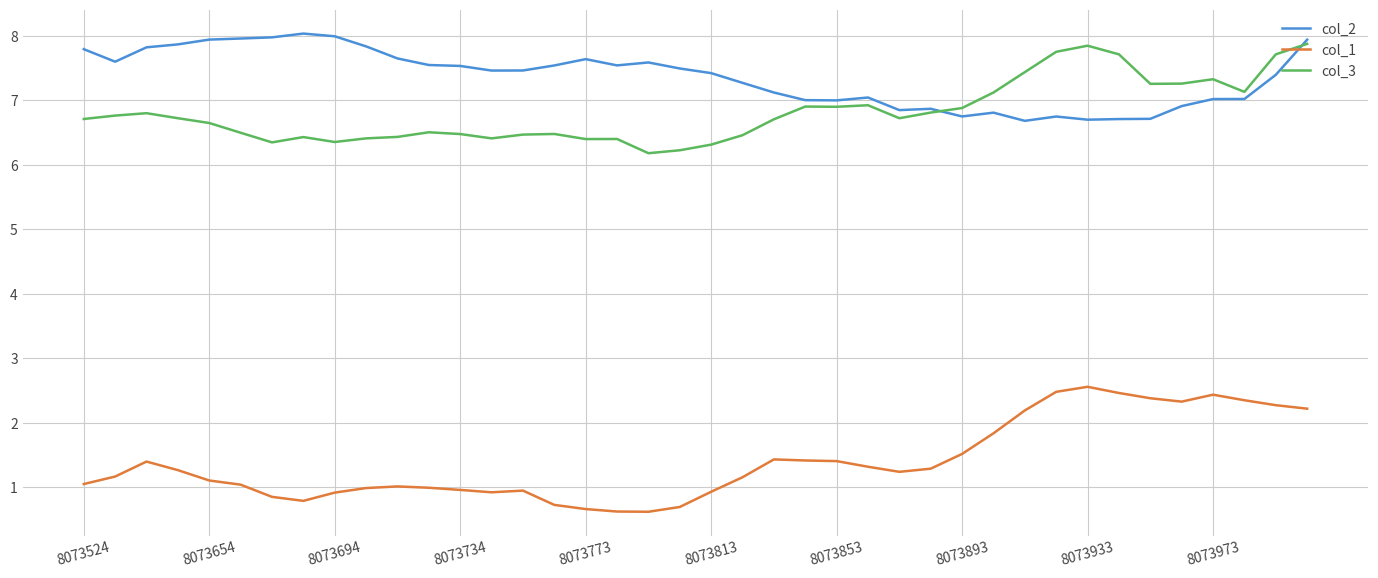

Which series has the largest total across all categories?

col_2